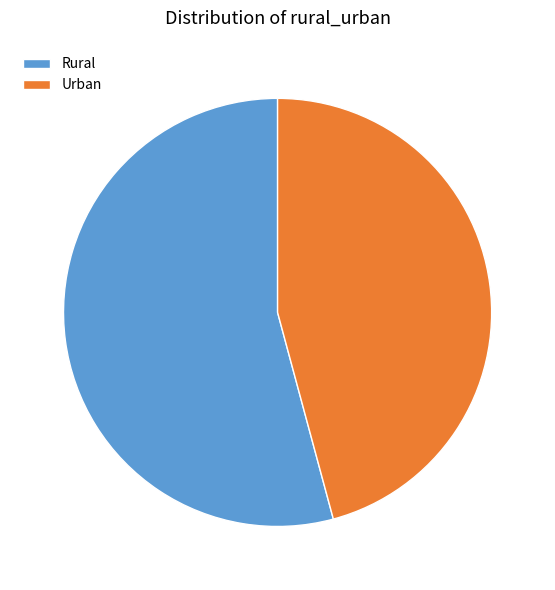

Does any single category account for the majority?

Yes